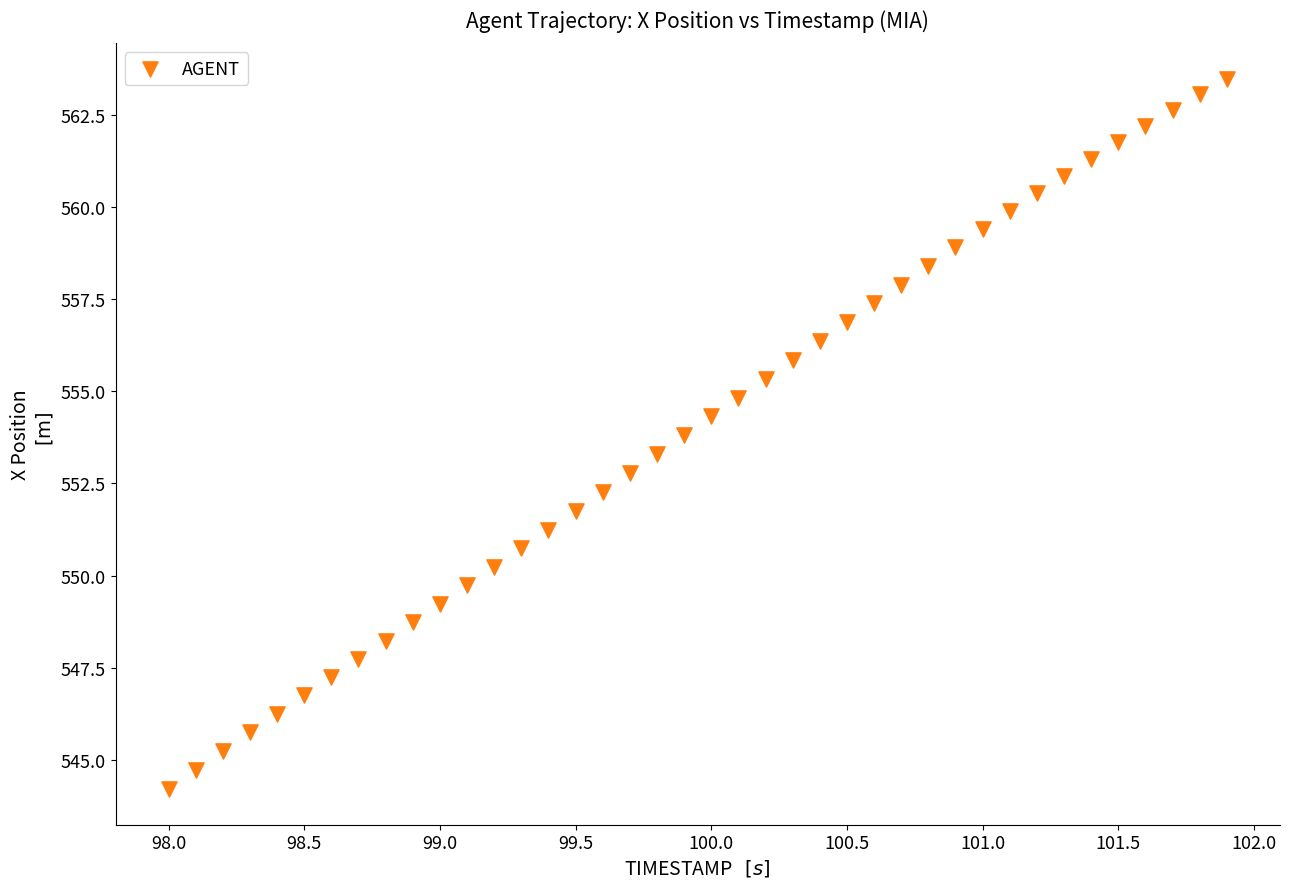

What is the range of X values (max minus min)?

3.9